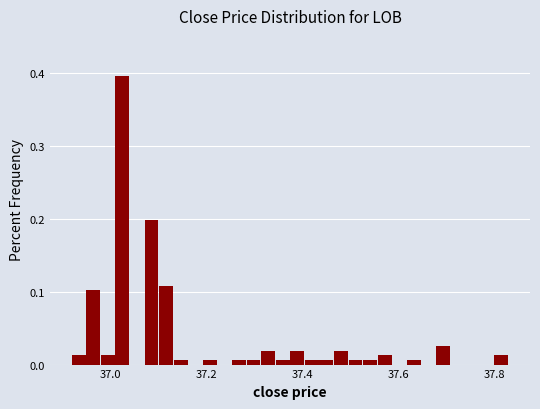

Read against the x-axis, roughly where is the centre of the tallest bar?

37.02